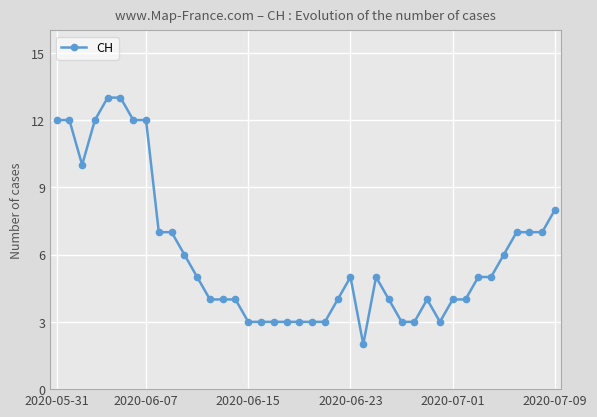

What is the average value?

6